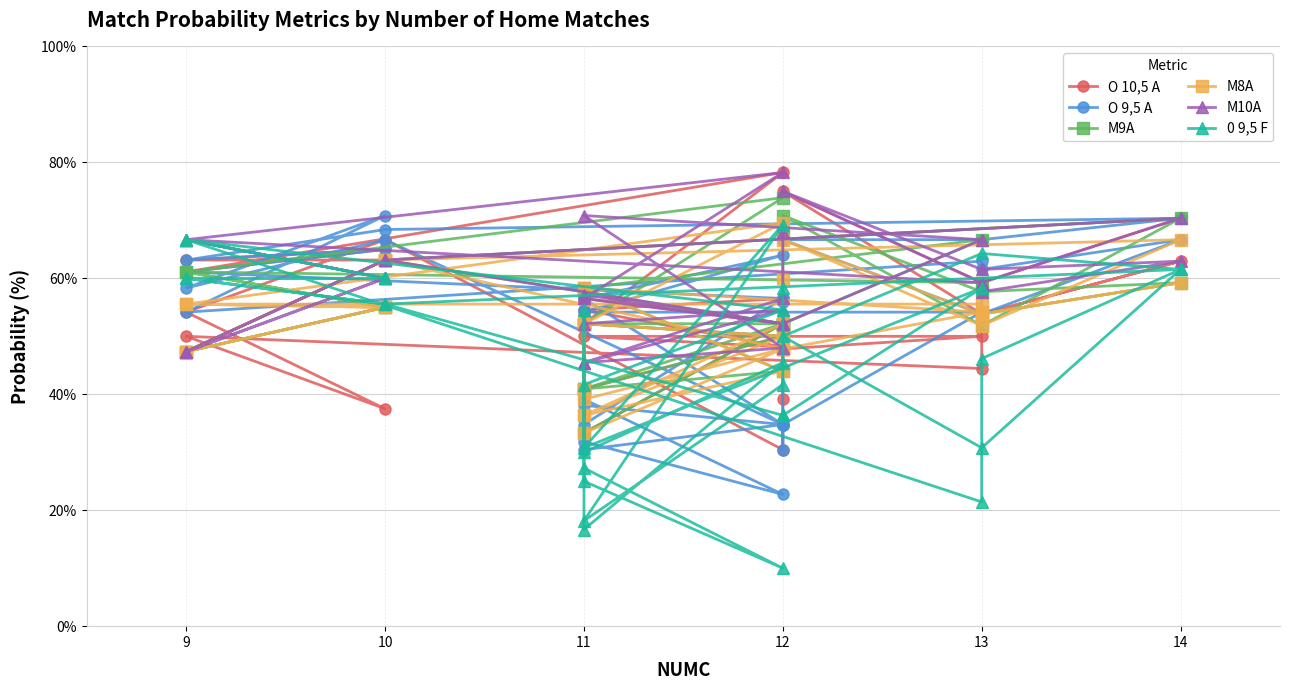

True or false: O 9,5 A has a value of 56.5 at 11.

True